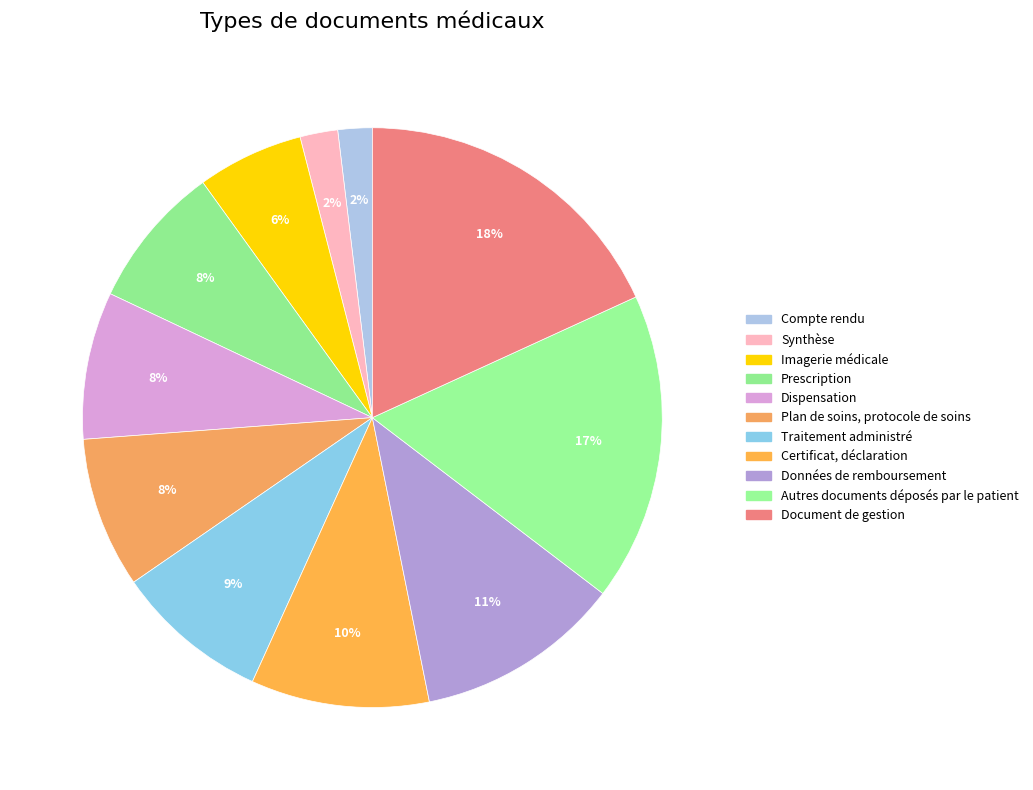

How much of the chart is everything except Compte rendu?

98.1%